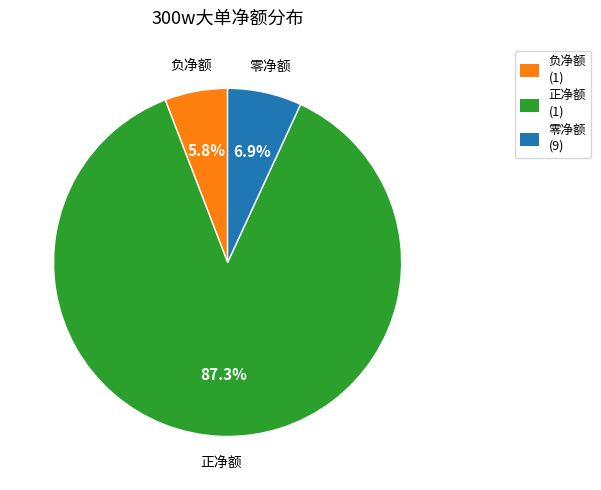

Is there a majority slice in this chart?

Yes